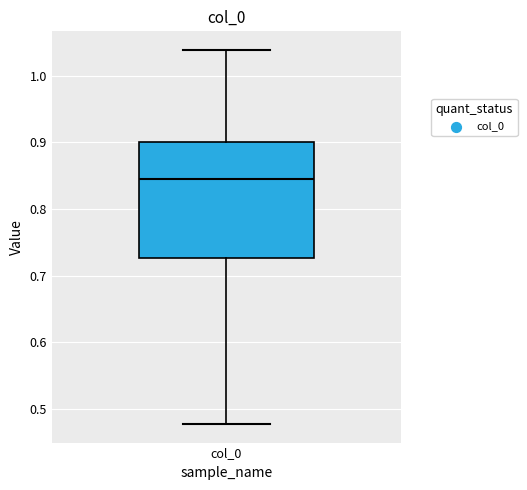

Where does the lower whisker of the box for col_0 end on the y-axis? The values are not printed on the chart, so give them approximately, as read against the axis.

0.48